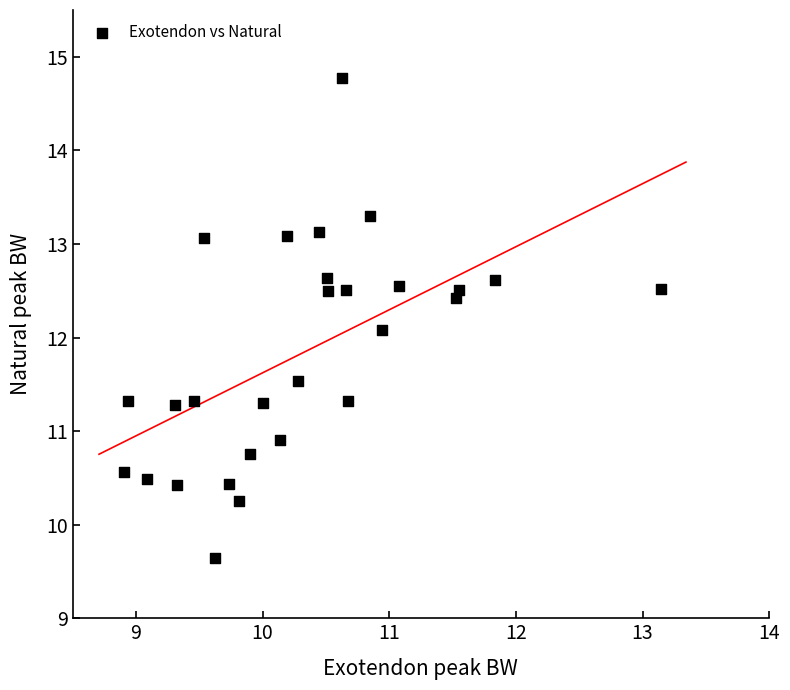

What Y value in the scatter plot is closest to 12?

12.1